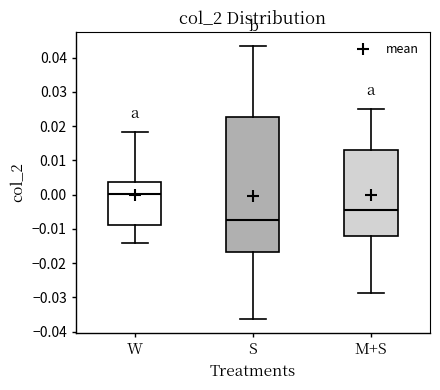

Which box is the tallest, from its lower edge to its upper edge?

S